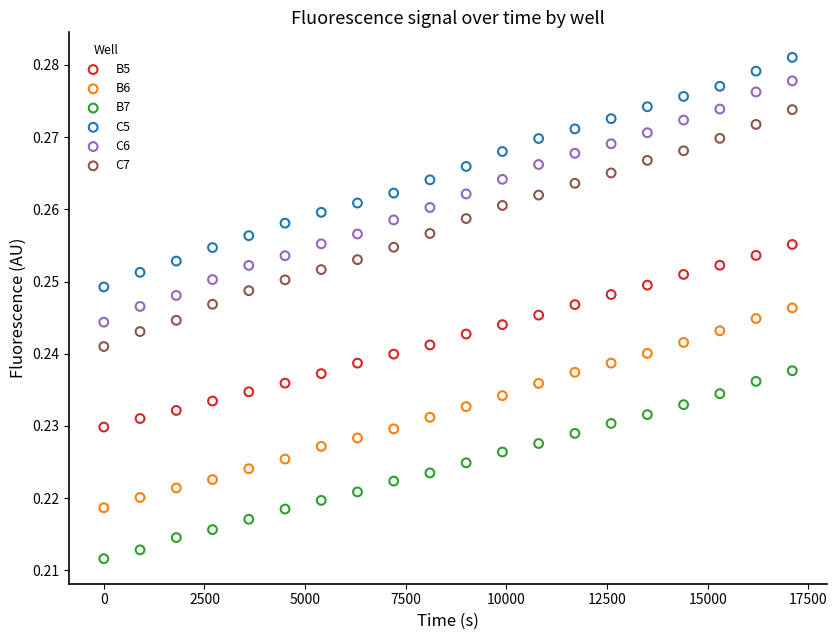

Which series has the largest Y range (max minus min)?

C6